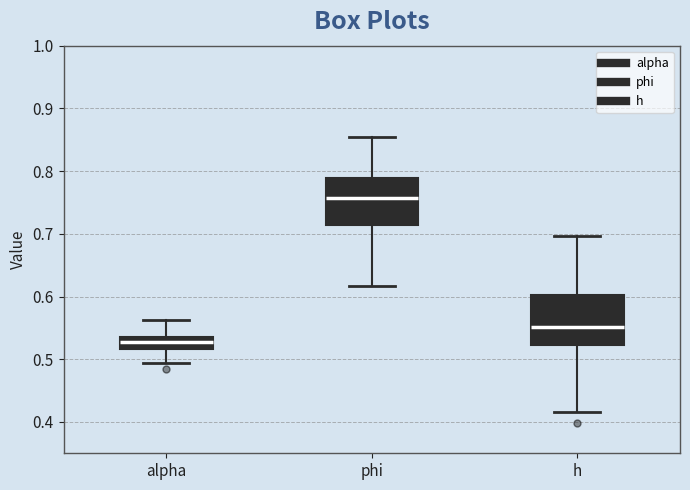

Reading left to right, read every box against the y-axis: the position of its median line, the range the box covers, and the ends of its whiskers. The values are not printed on the chart, so give them approximately, as read against the axis.

alpha: median 0.53, box 0.52 to 0.54, whiskers 0.49 to 0.56
phi: median 0.76, box 0.71 to 0.79, whiskers 0.62 to 0.85
h: median 0.55, box 0.52 to 0.60, whiskers 0.42 to 0.70